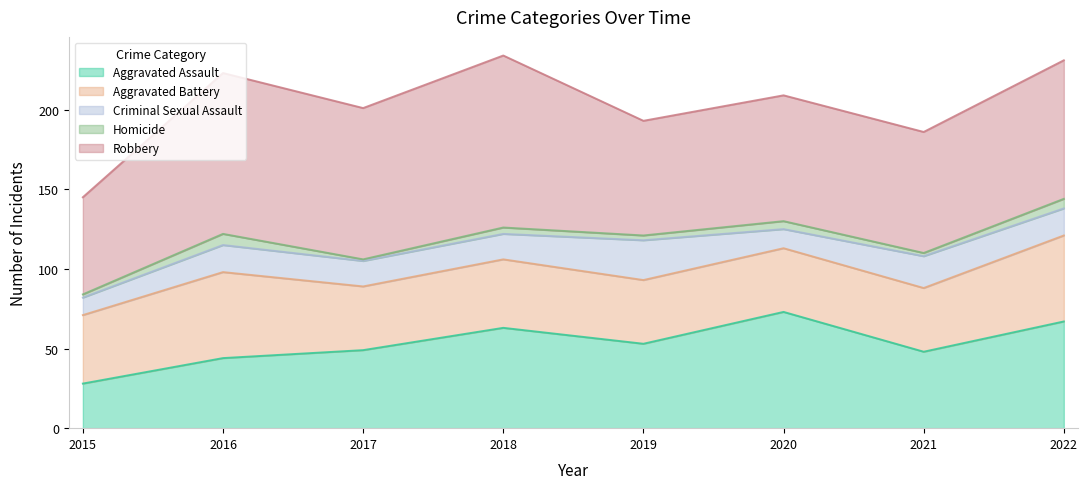

Where does the Robbery series first go above 87?

2016